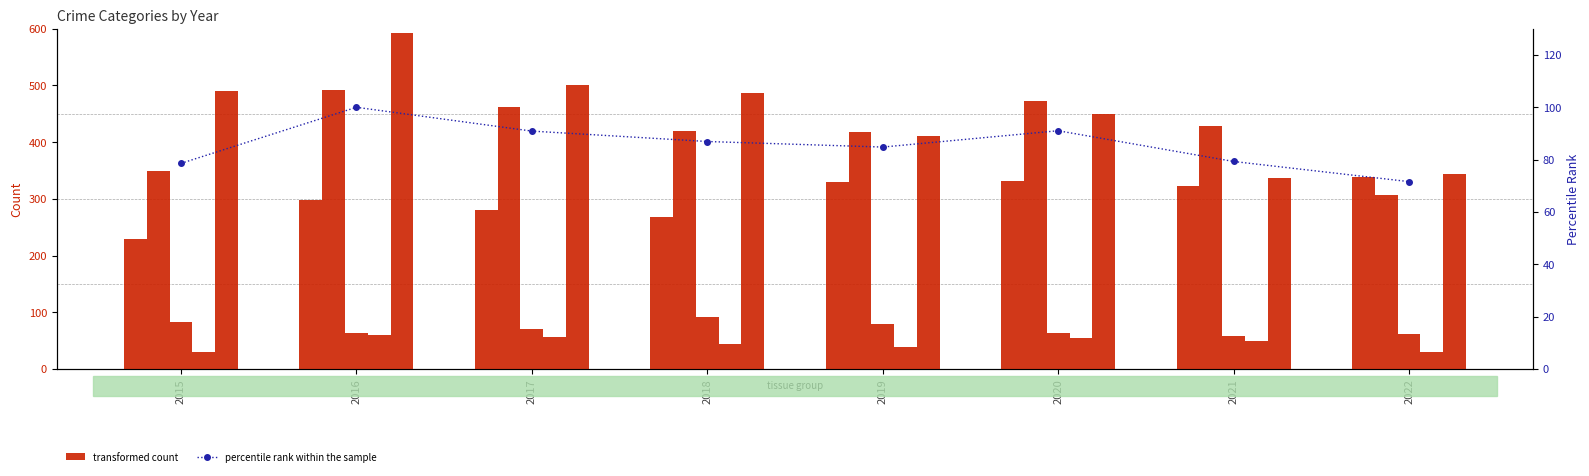

Does the chart contain any negative values?

No